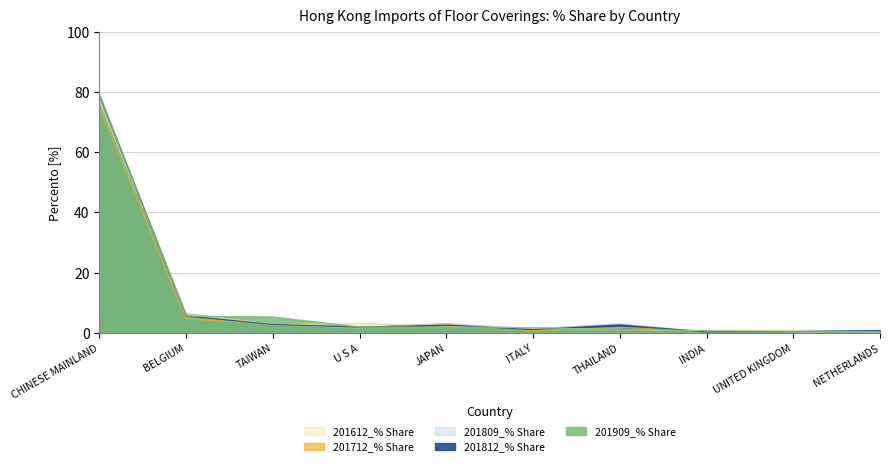

What position from the right is INDIA?

3